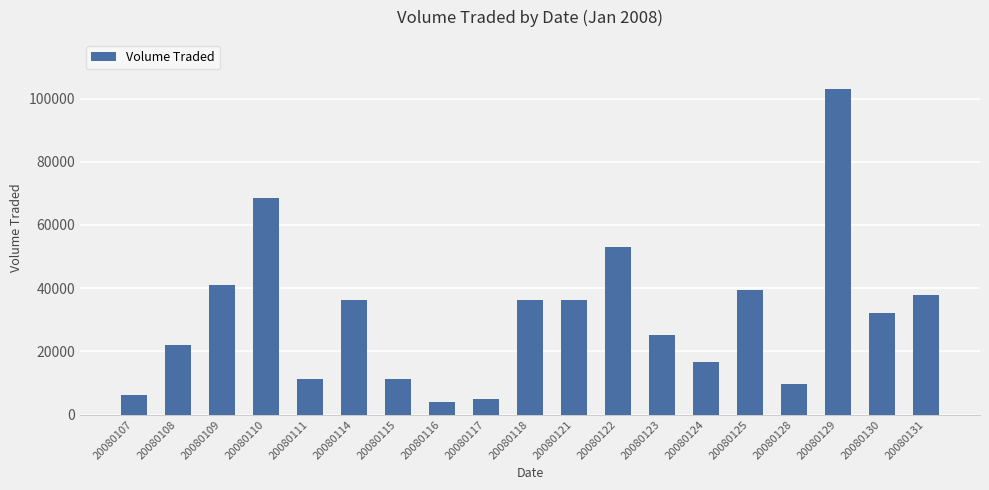

What is the change in value from 20080111 to 20080121?

+25000